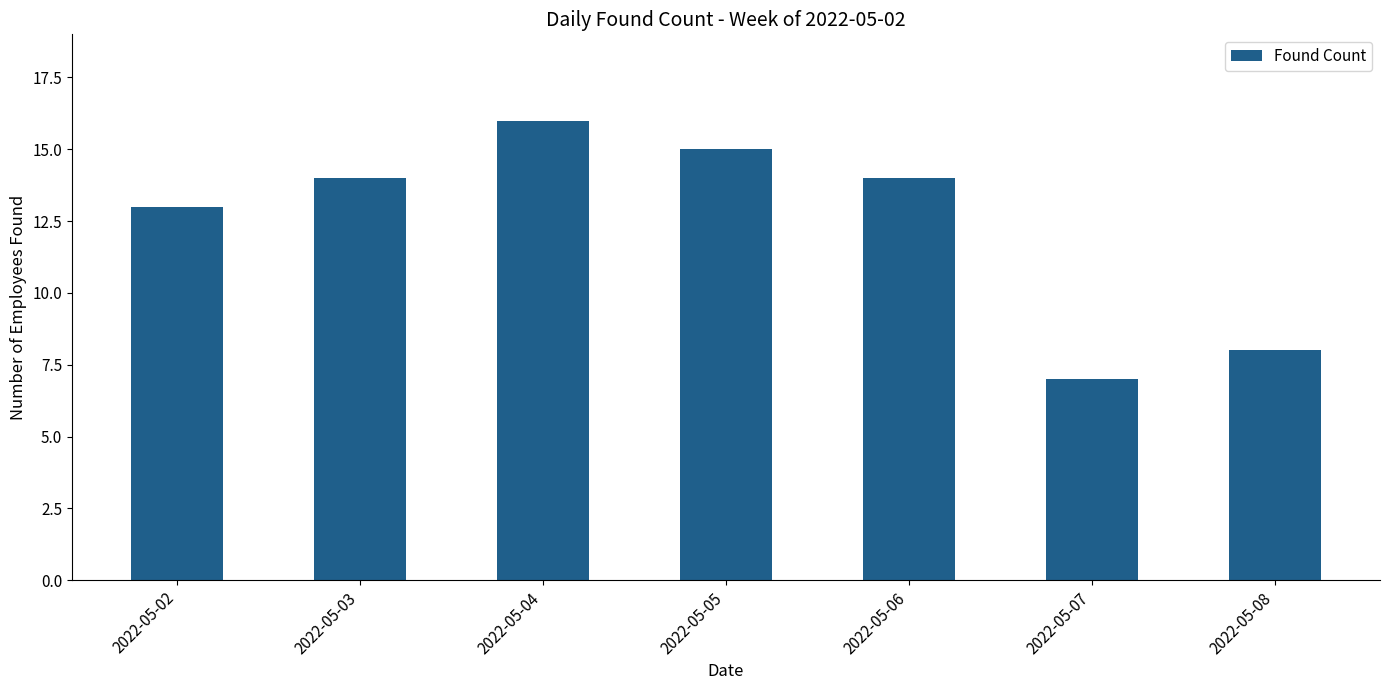

What is the greatest value displayed?

16